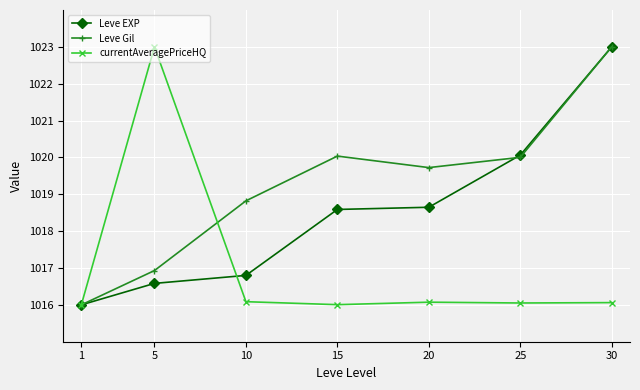

Which series changed the most between 1 and 5?

currentAveragePriceHQ